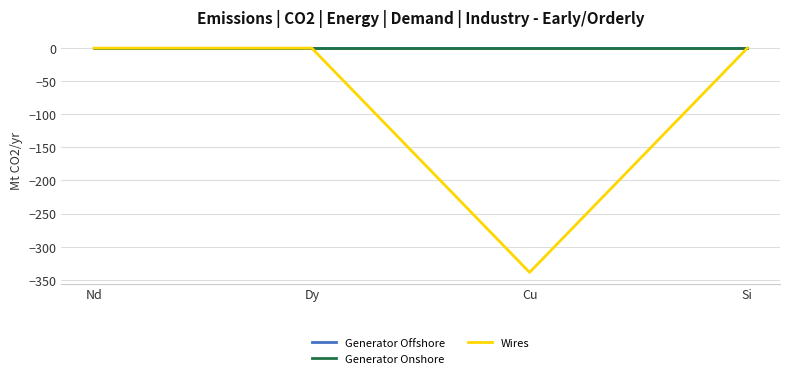

True or false: Generator Offshore has a value of -0.0 at Nd.

True